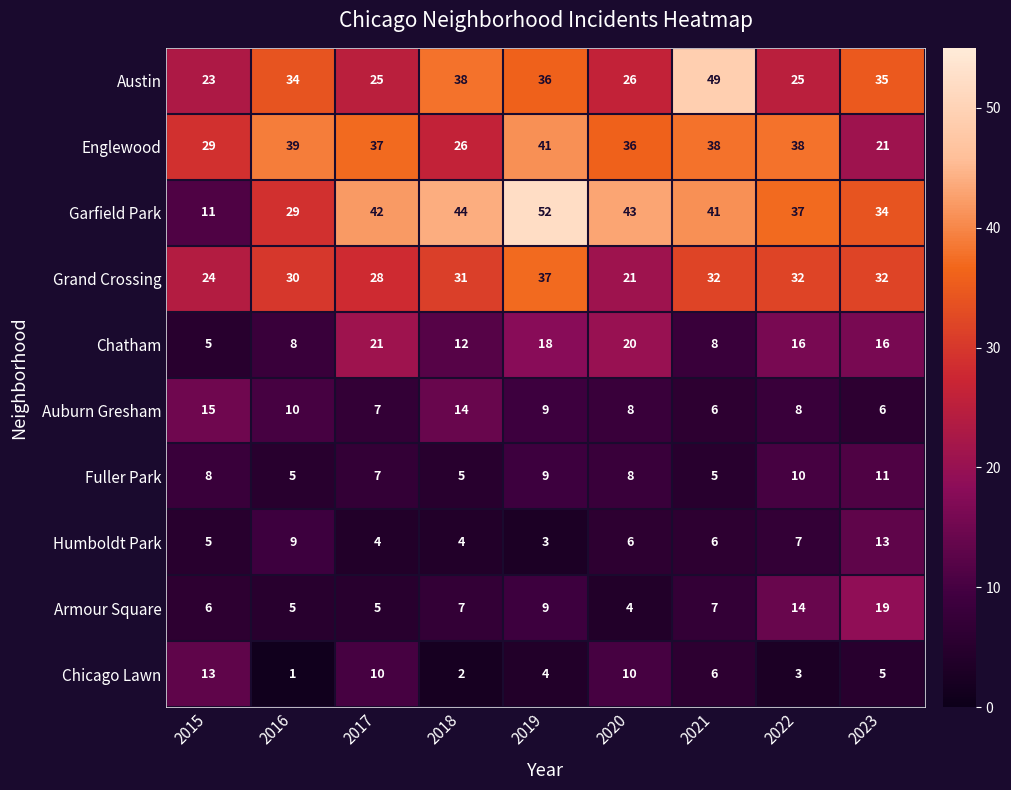

The Austin series shows 13 at 2015. True or false?

False